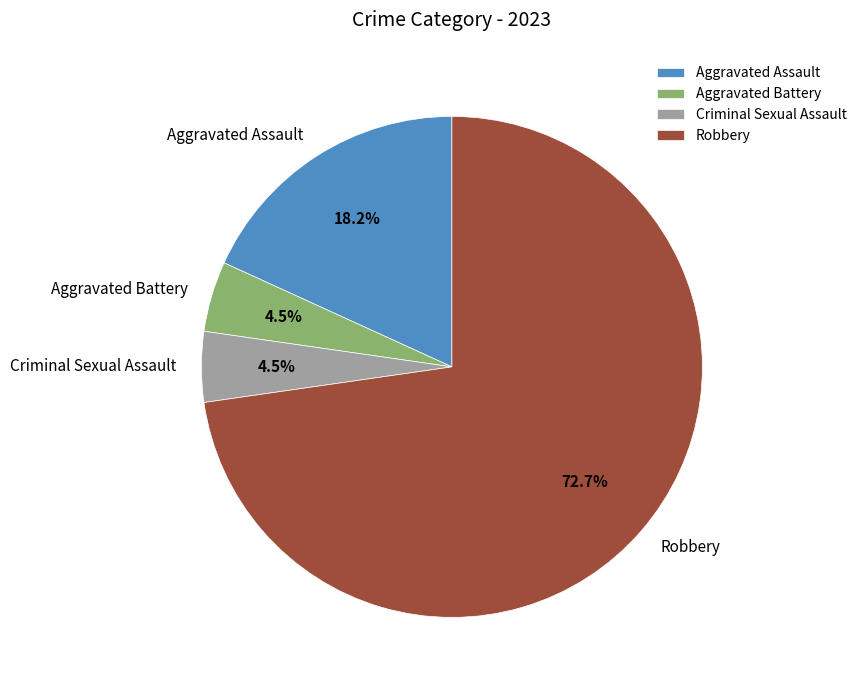

Does any single category account for the majority?

Yes